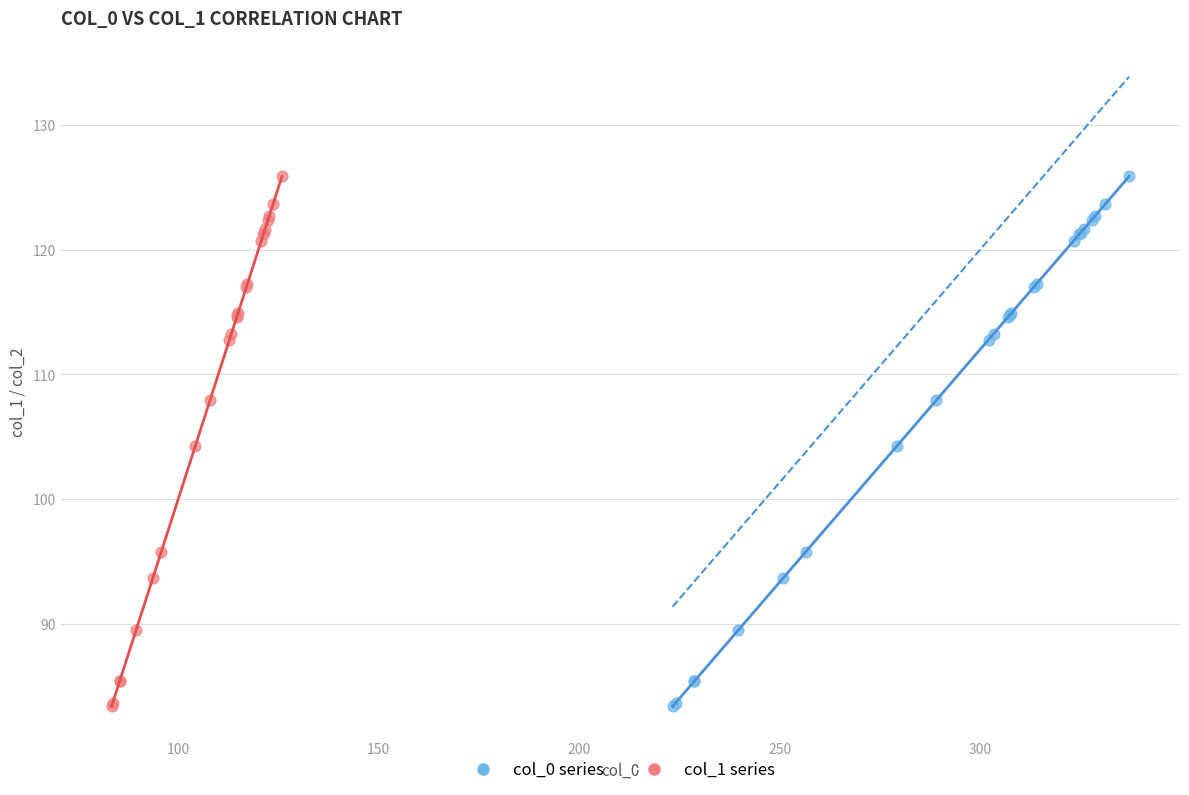

What are all the series names shown in the legend?

col_0 series, col_1 series